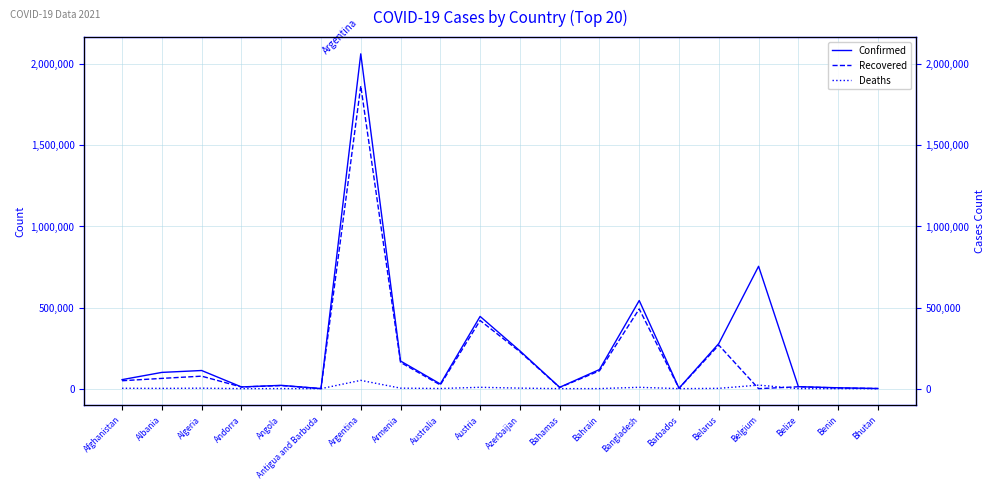

What is the total value across all series at Albania?

165241